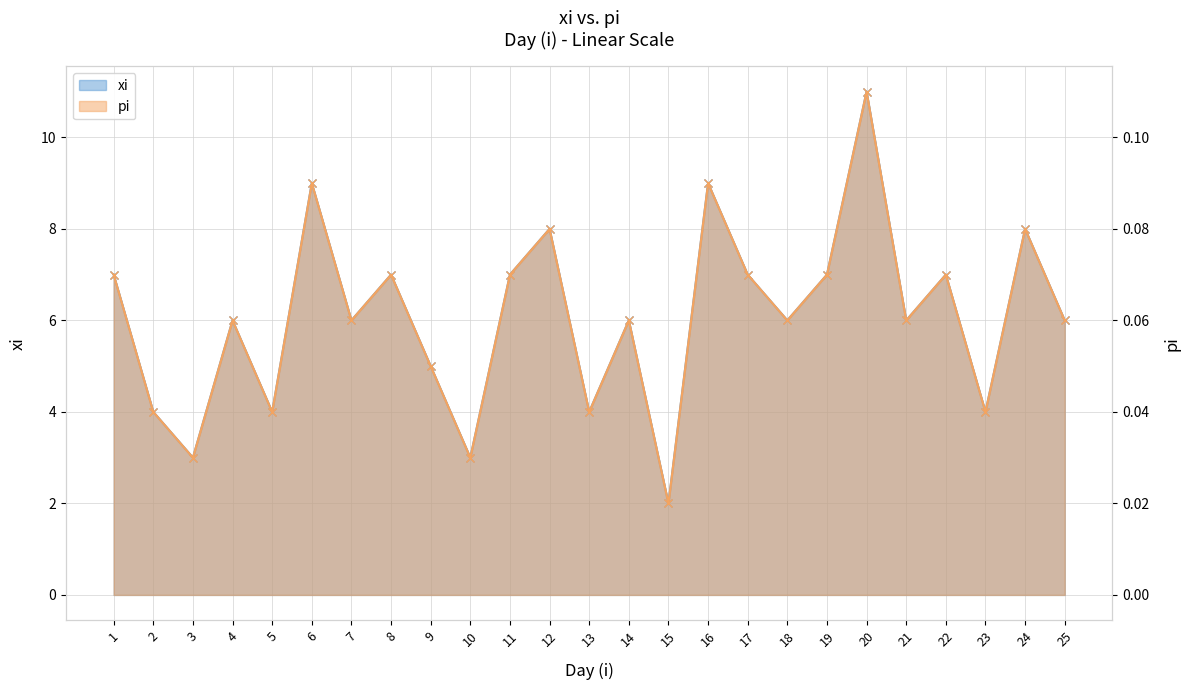

Is it true that xi equals 12.3 at 6?

False